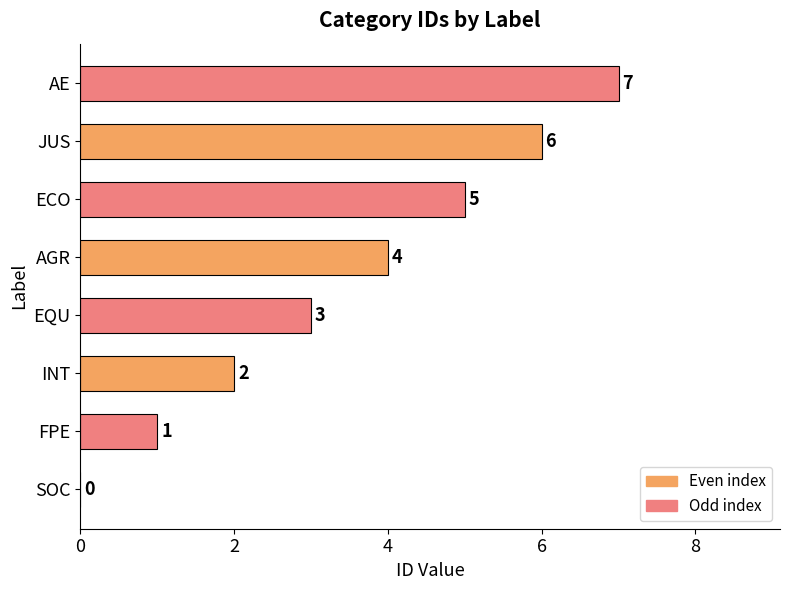

At which label is the value closest to 3?

EQU